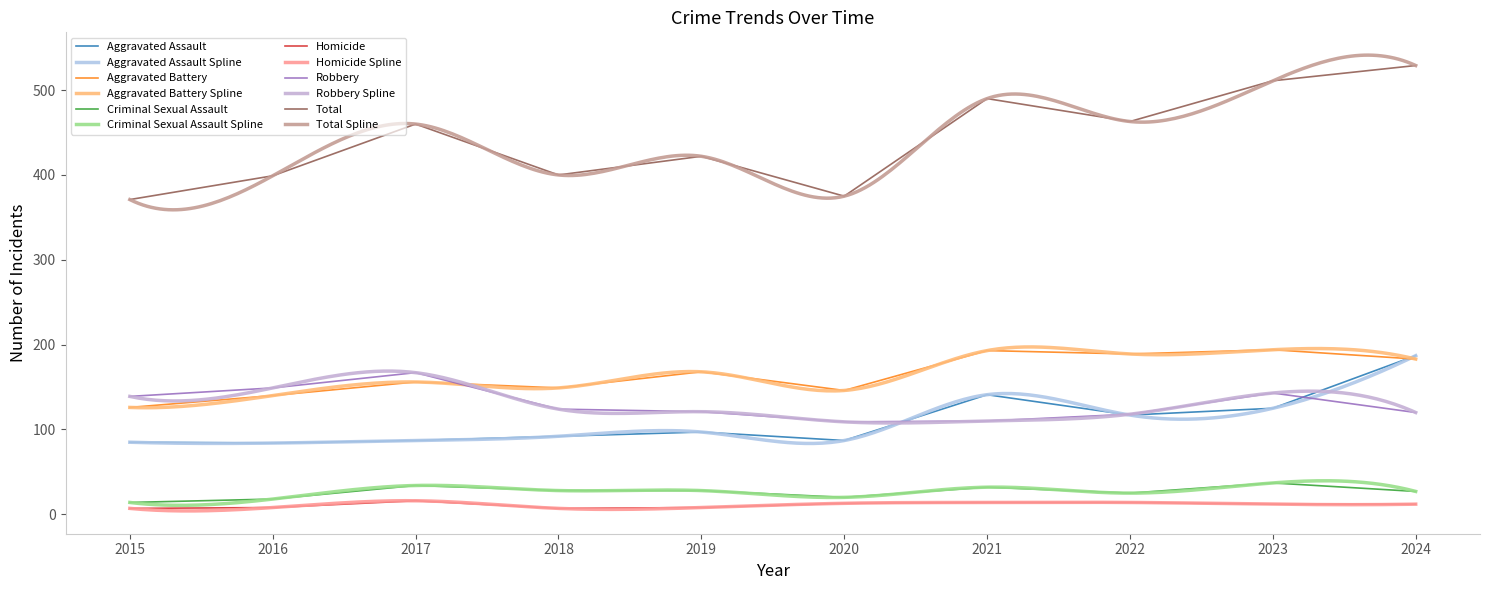

List the series in order of their peak value, highest first.

Total, Aggravated Battery, Aggravated Assault, Robbery, Criminal Sexual Assault, Homicide